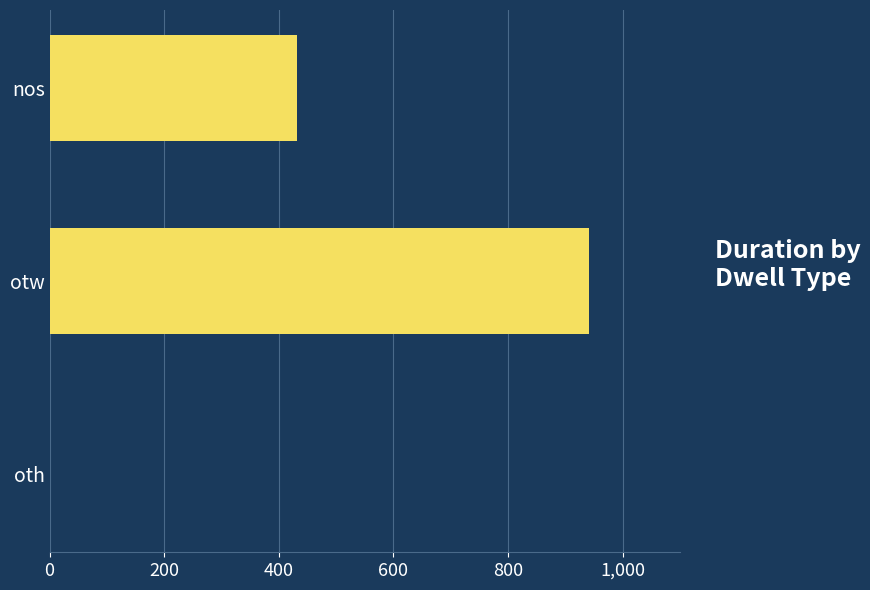

Reading top to bottom, extract all data points from this chart.

nos=431	otw=941	oth=0